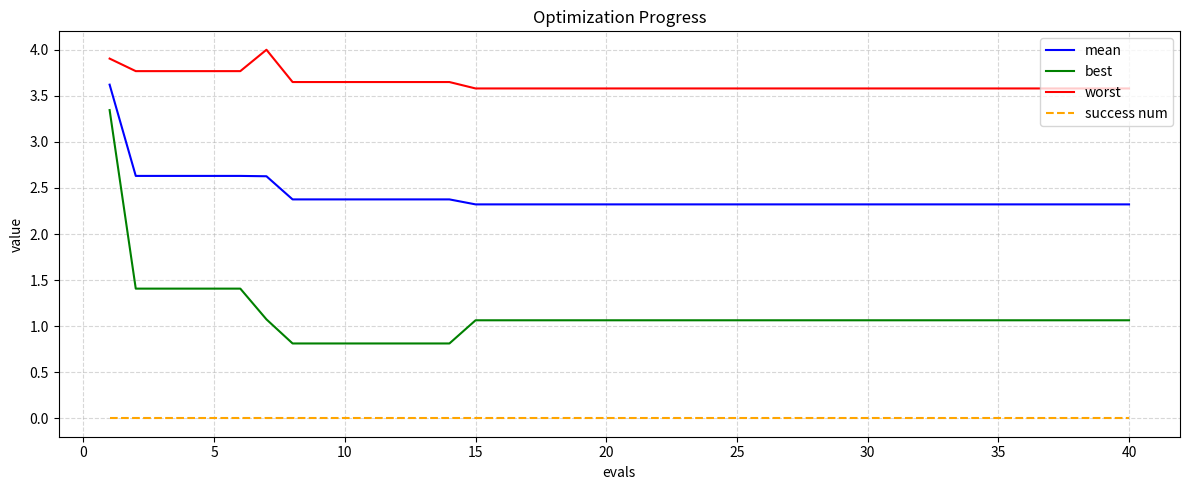

Rank the series by their maximum value, from highest to lowest.

worst, mean, best, success num